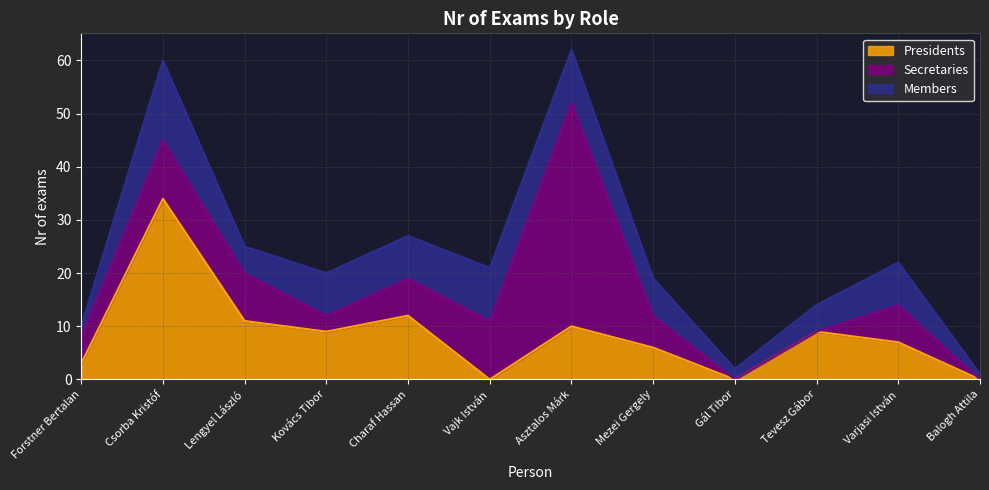

What is the difference between the maximum and minimum values in the Secretaries series?

42